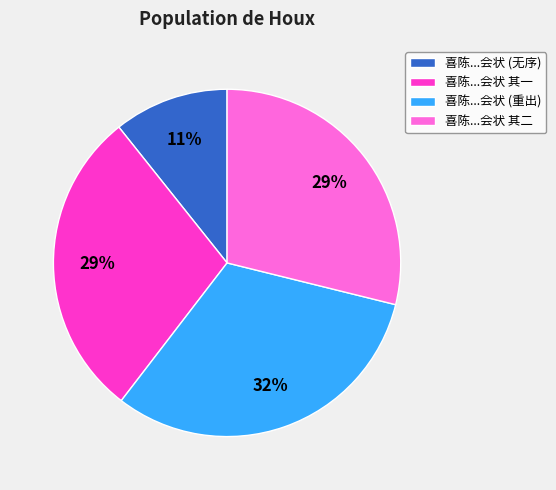

Which slice is the largest?

喜陈...会状 (重出)